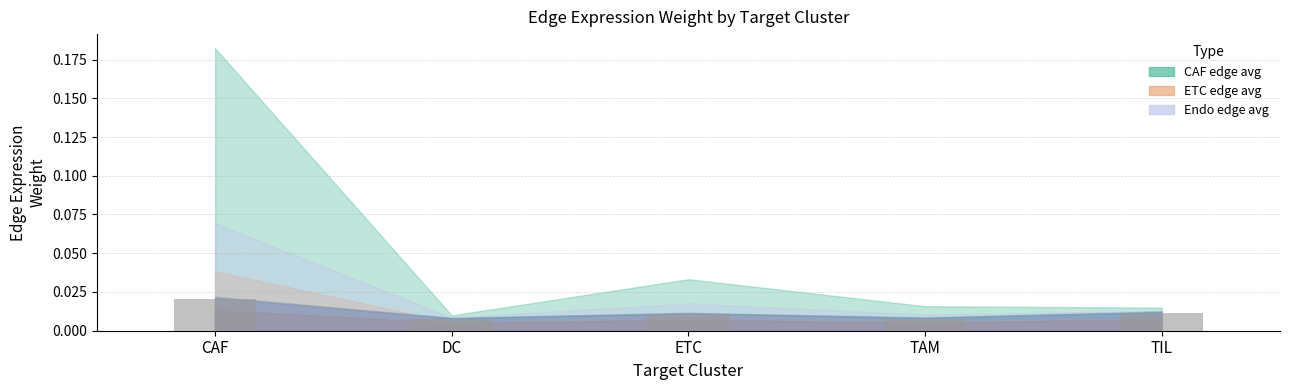

How many bars are there in total?

5